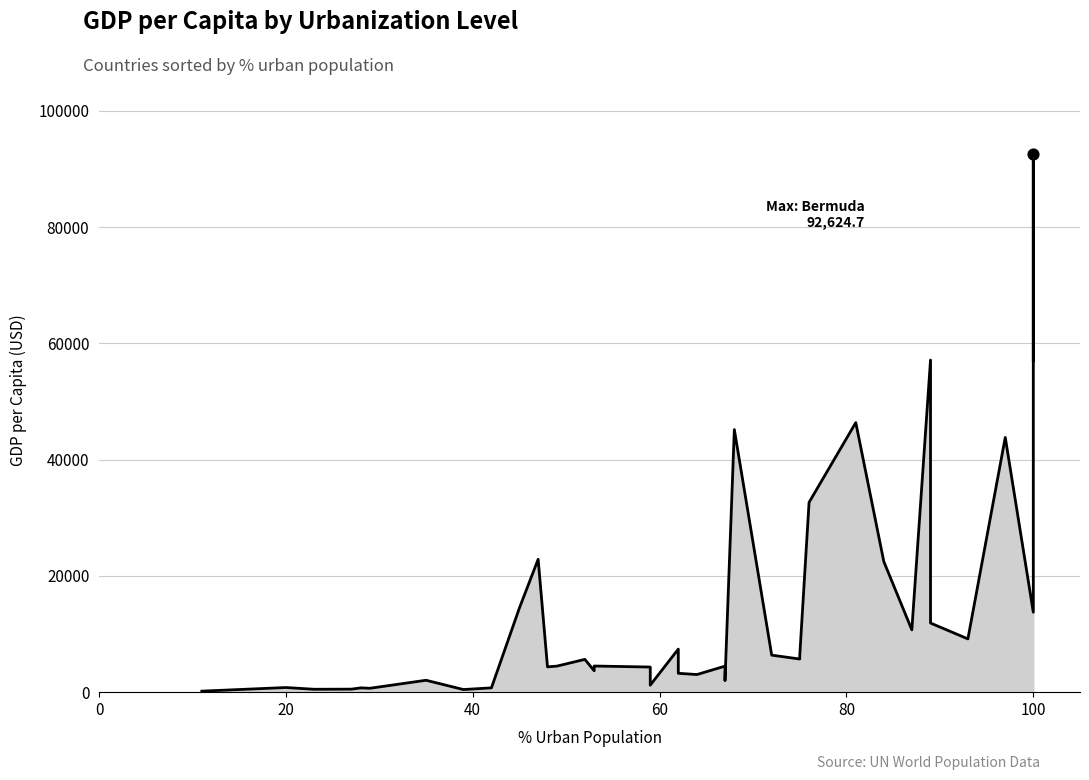

Between 64 and 93, which is larger?

93